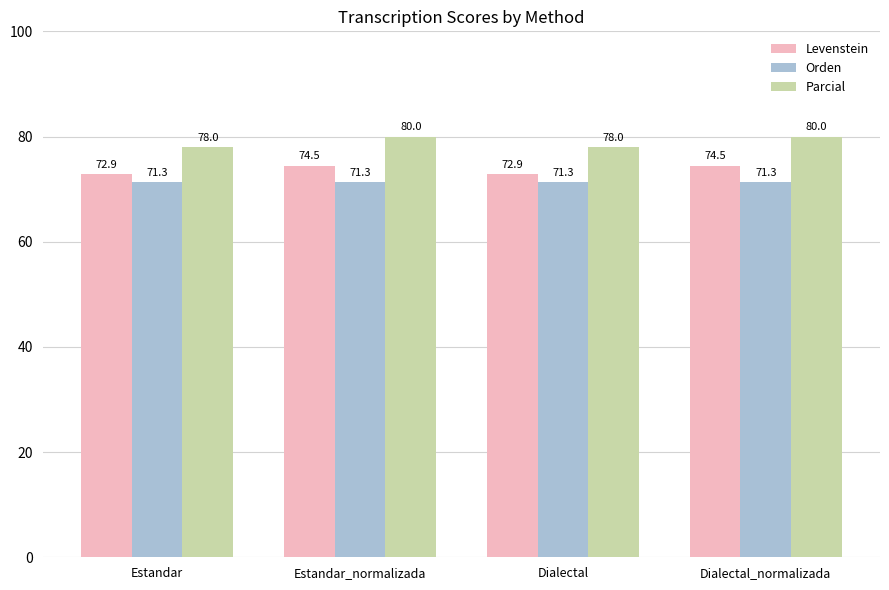

What is the difference between the Parcial values at Estandar_normalizada and Dialectal?

2.0